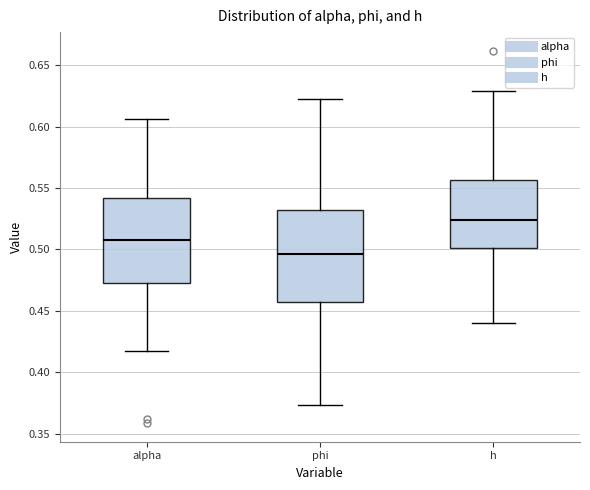

Where does the upper whisker of the box for h end on the y-axis? The values are not printed on the chart, so give them approximately, as read against the axis.

0.630